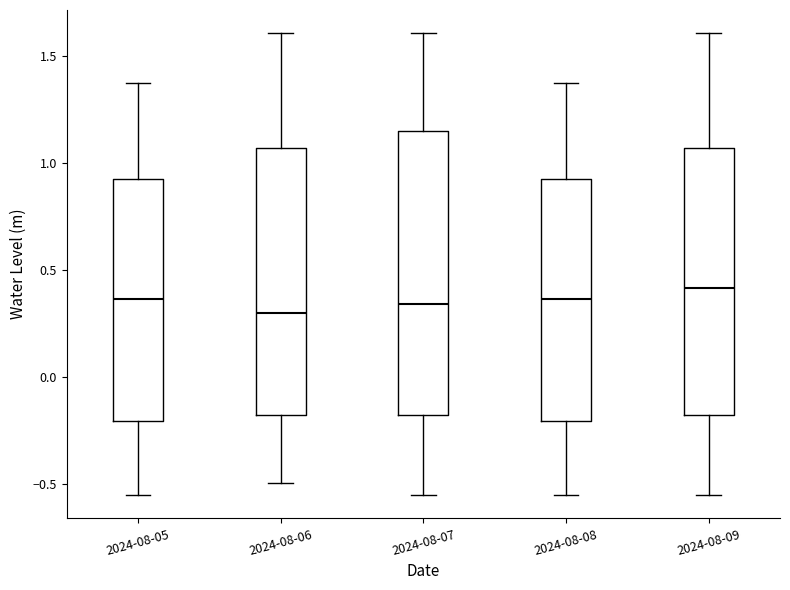

Reading left to right, transcribe this box plot: for each box, give where its median line is, the range the box spans, and where its two whiskers end, as read against the y-axis. The values are not printed on the chart, so give them approximately, as read against the axis.

2024-08-05: median 0.35, box -0.20 to 0.95, whiskers -0.55 to 1.35
2024-08-06: median 0.30, box -0.20 to 1.05, whiskers -0.50 to 1.60
2024-08-07: median 0.35, box -0.20 to 1.15, whiskers -0.55 to 1.60
2024-08-08: median 0.35, box -0.20 to 0.95, whiskers -0.55 to 1.35
2024-08-09: median 0.40, box -0.20 to 1.05, whiskers -0.55 to 1.60